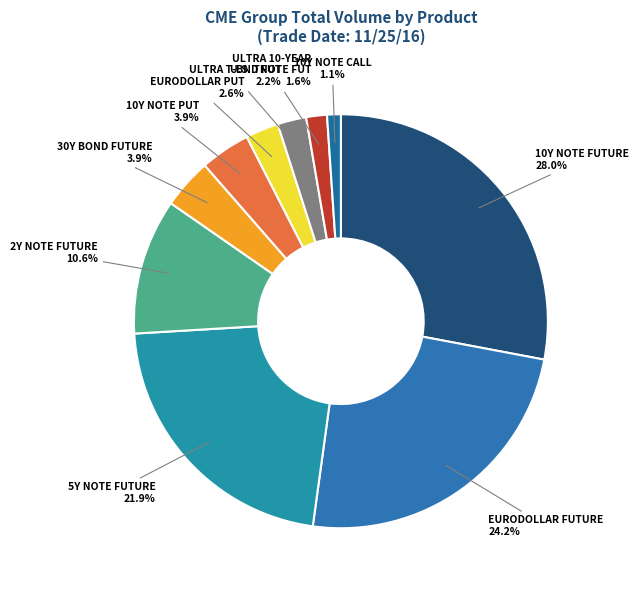

What percentage is the ULTRA T-BND FUT slice, to the nearest percent?

2%